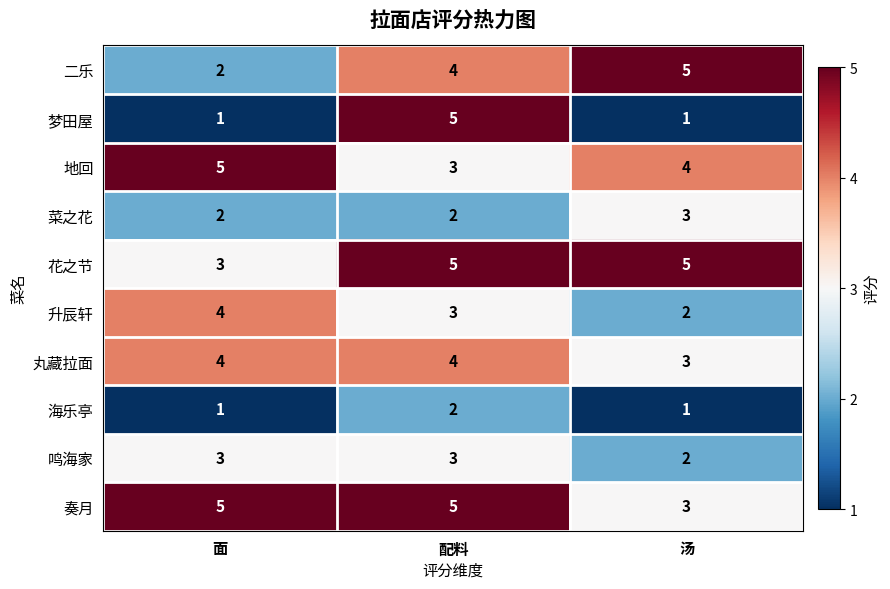

At which category is the sum across all series the highest?

配料